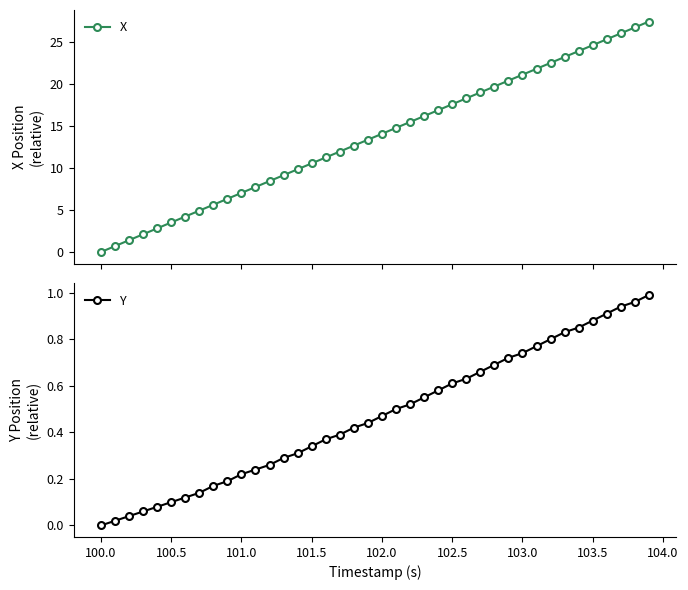

What is the maximum value for X?

27.4